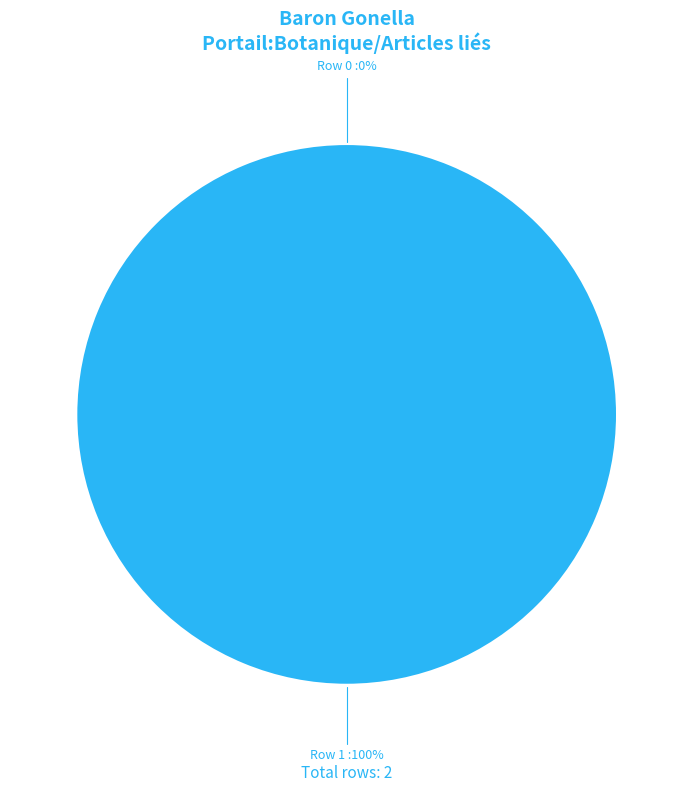

Which category has the biggest portion of the pie?

Row 1